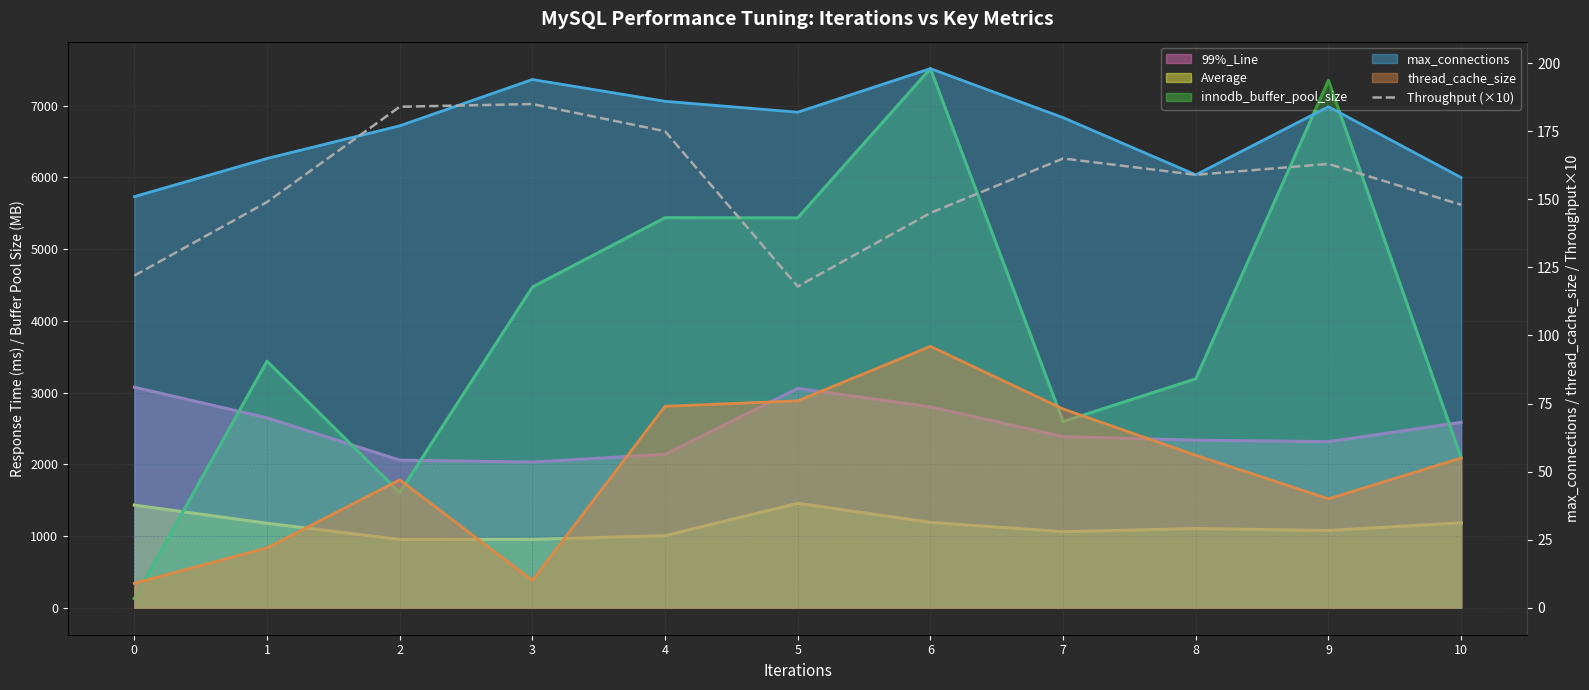

The chart shows a value of 122 at 0. True or false?

True